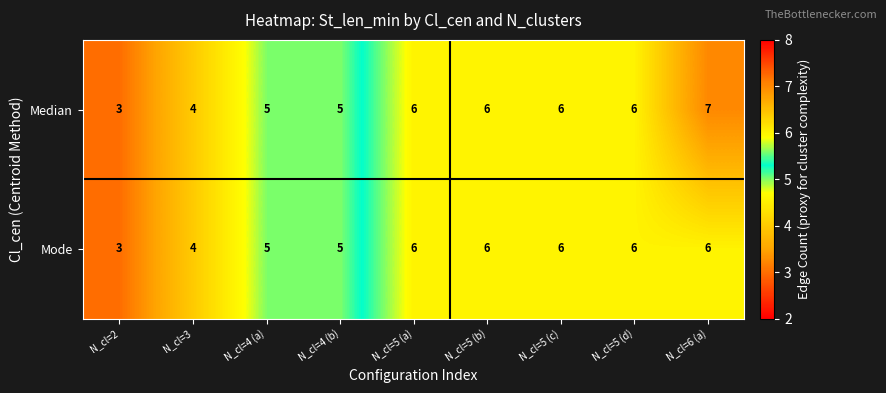

What is the maximum value shown in the chart?

7